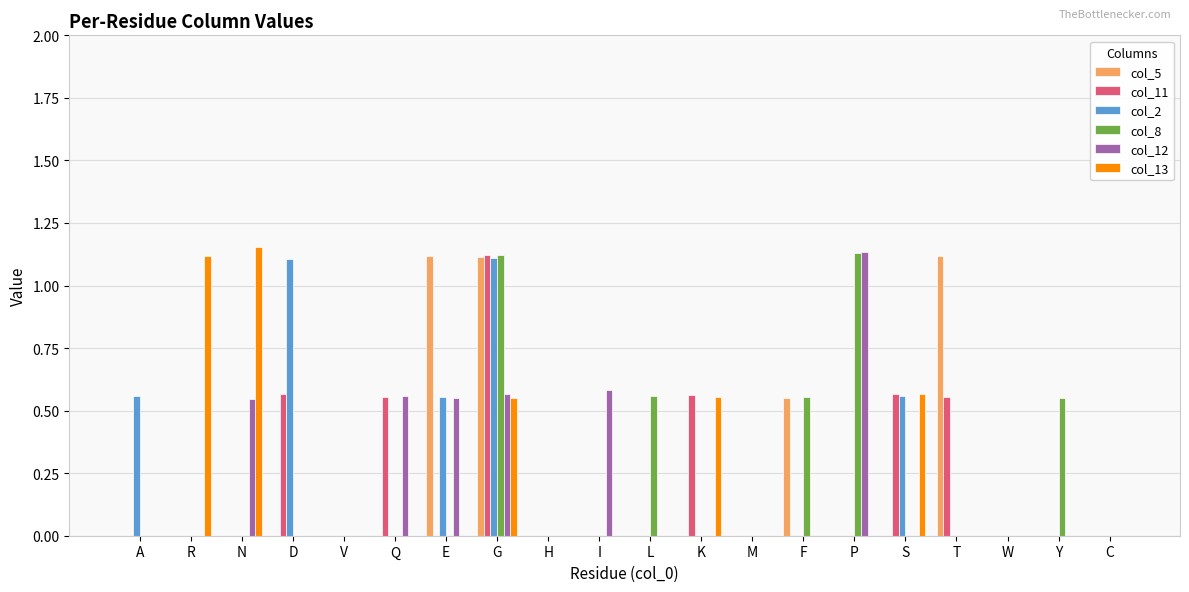

How many categories are shown in the chart?

20